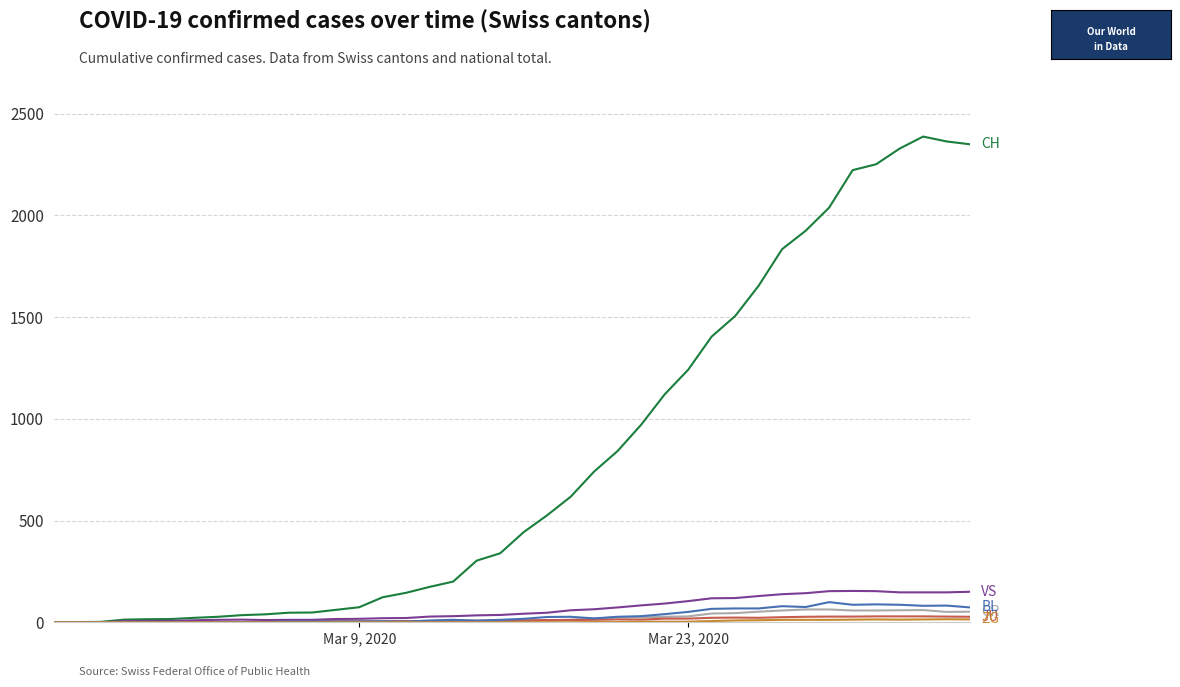

What is the maximum value shown in the chart?

2387